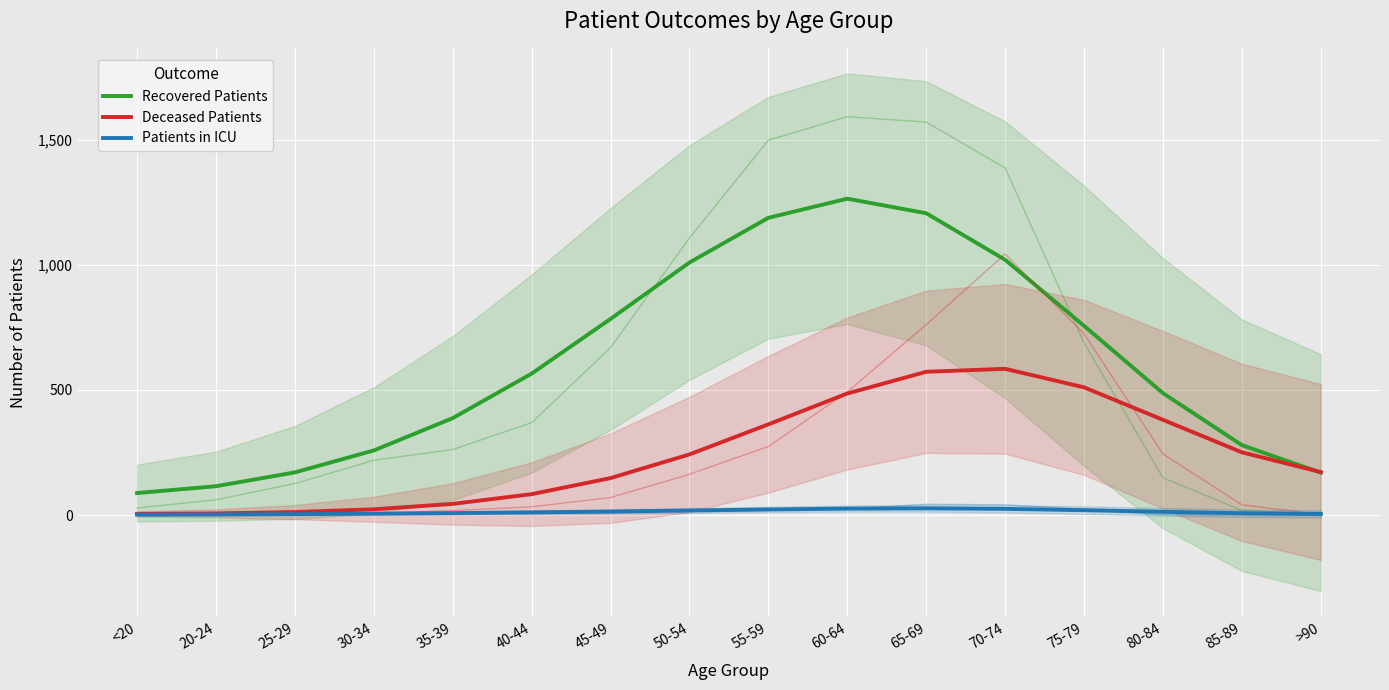

What is the sum of all Deceased Patients values?

3883.0